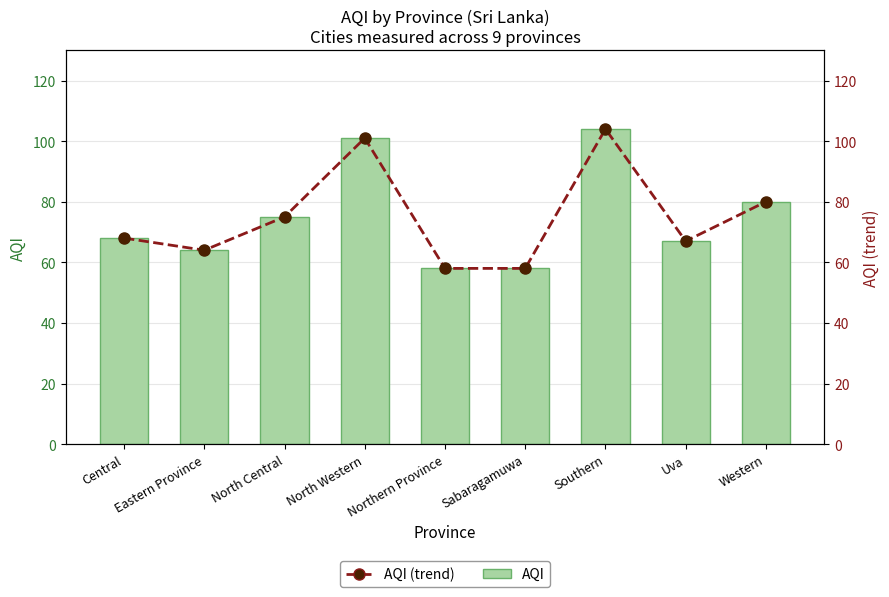

The value of AQI (trend) at Southern is 104. True or false?

True